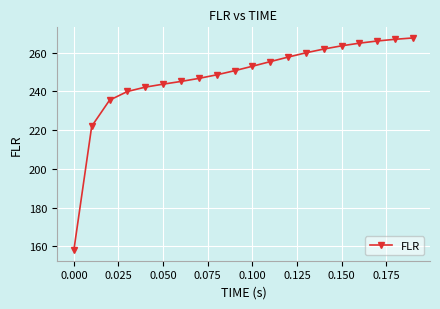

Reading right to left, what are all the values shown in this chart?

267.6	266.9	266.0	264.9	263.5	261.9	259.9	257.7	255.4	253.0	250.7	248.5	246.7	245.1	243.7	242.2	239.9	235.5	222.0	158.0